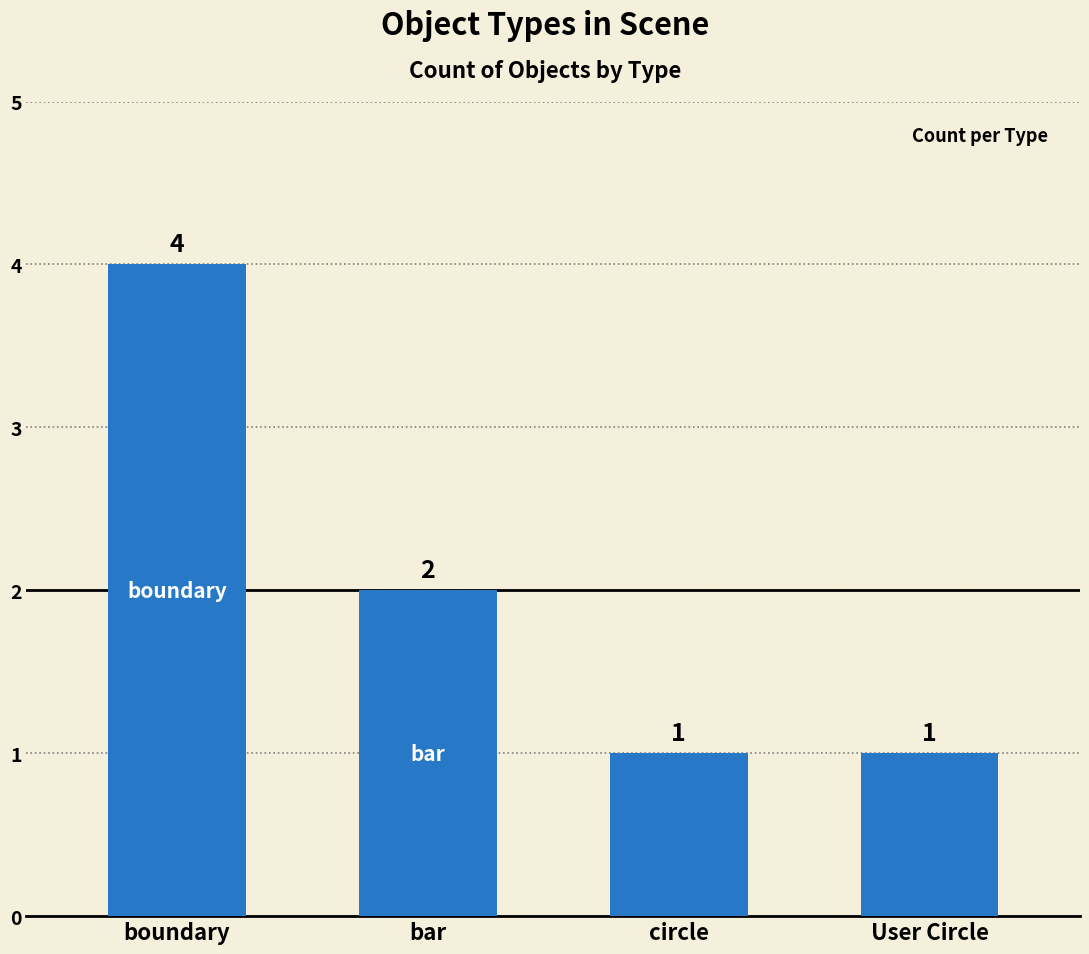

Between bar and circle, which is larger?

bar